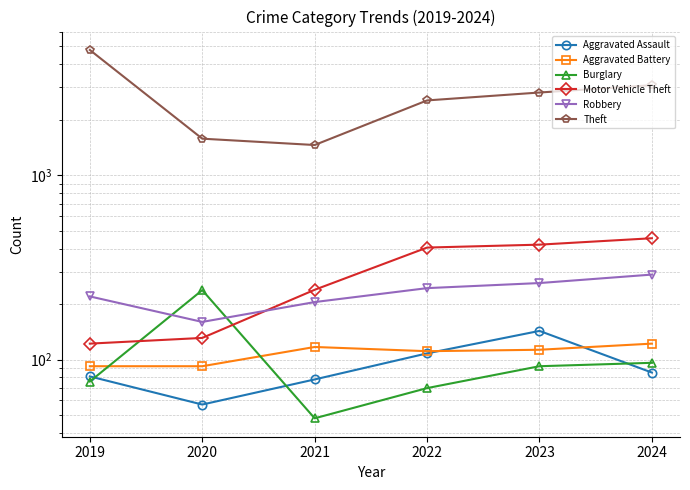

At which category is the sum across all series the highest?

2019